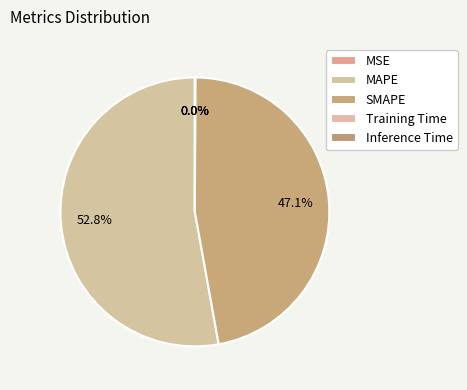

Does Inference Time represent more than half of the total?

No